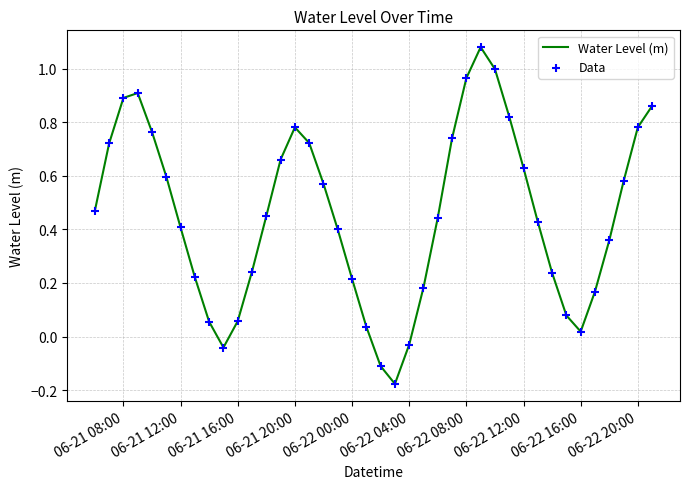

What is the difference between the maximum and minimum values?

1.3